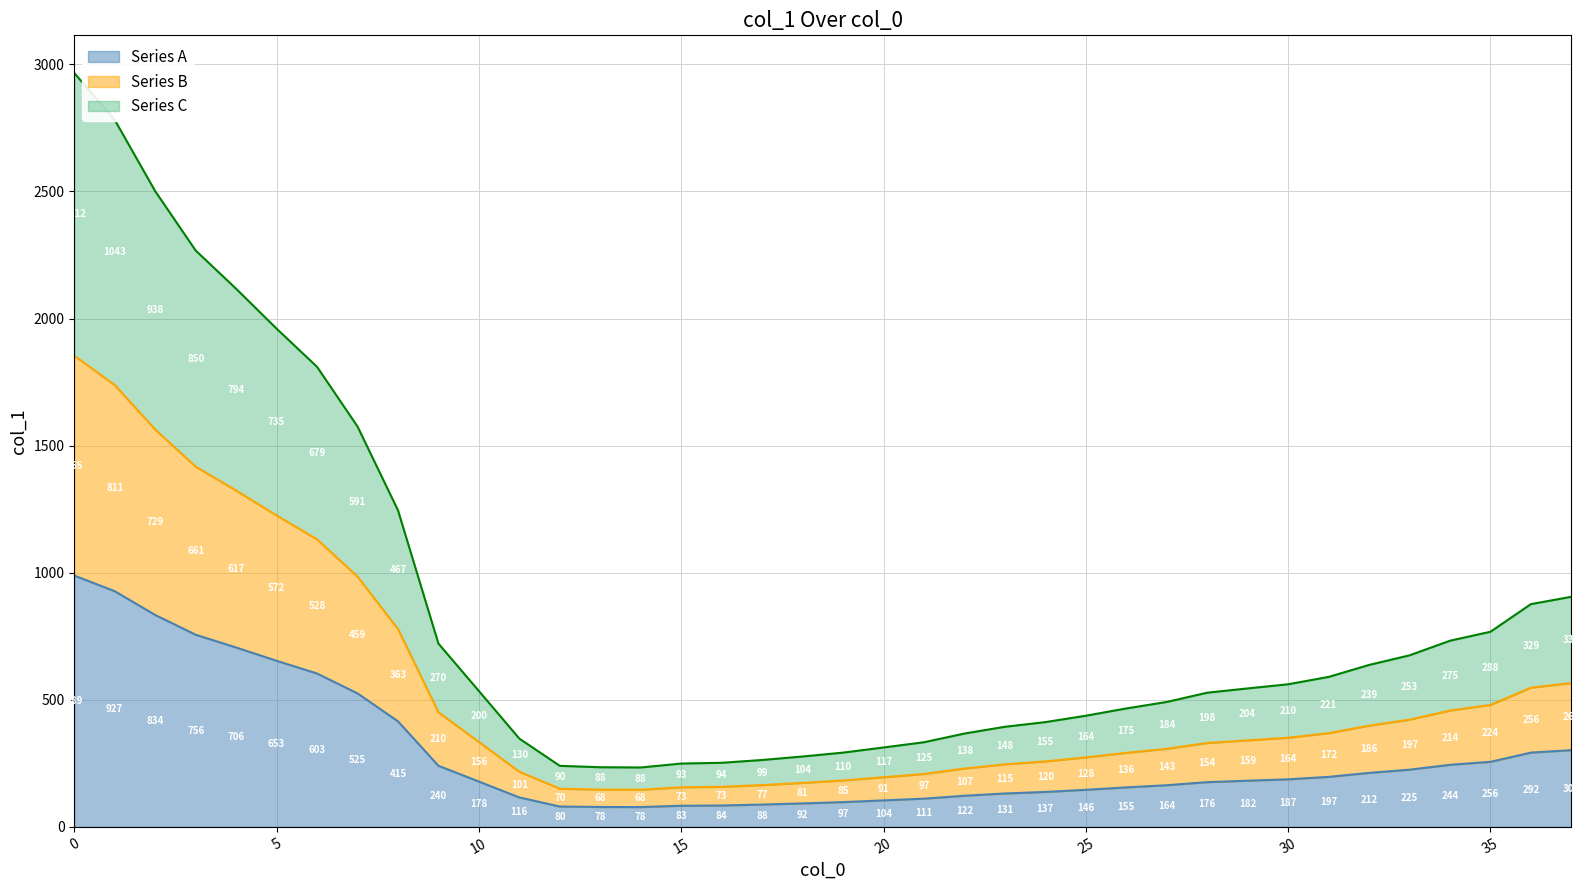

What is the sum of all values?

10964.9